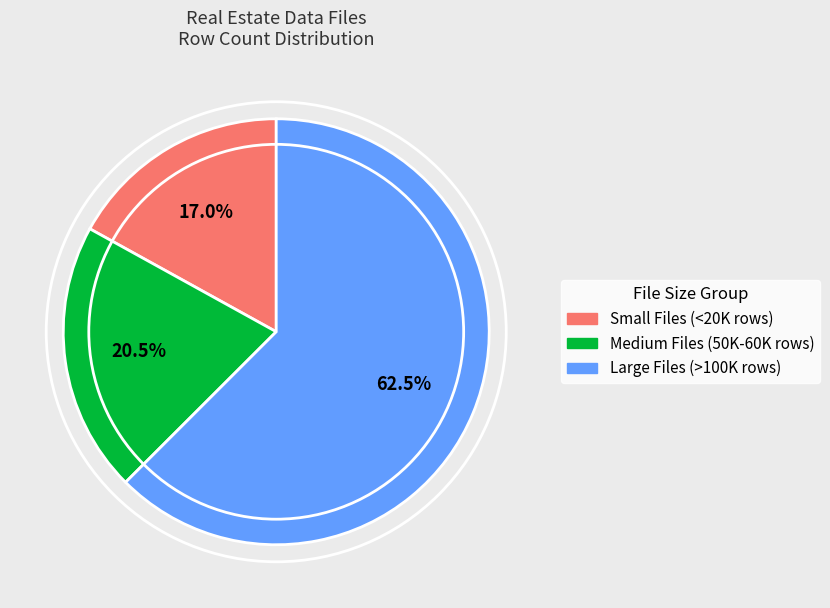

Is there a majority slice in this chart?

Yes